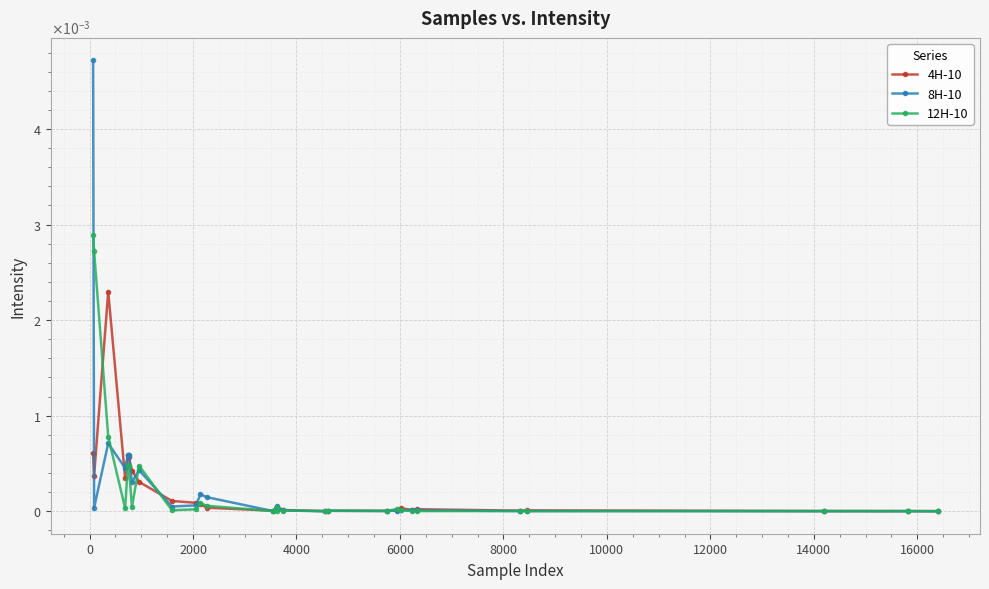

Which series has the largest total across all categories?

8H-10